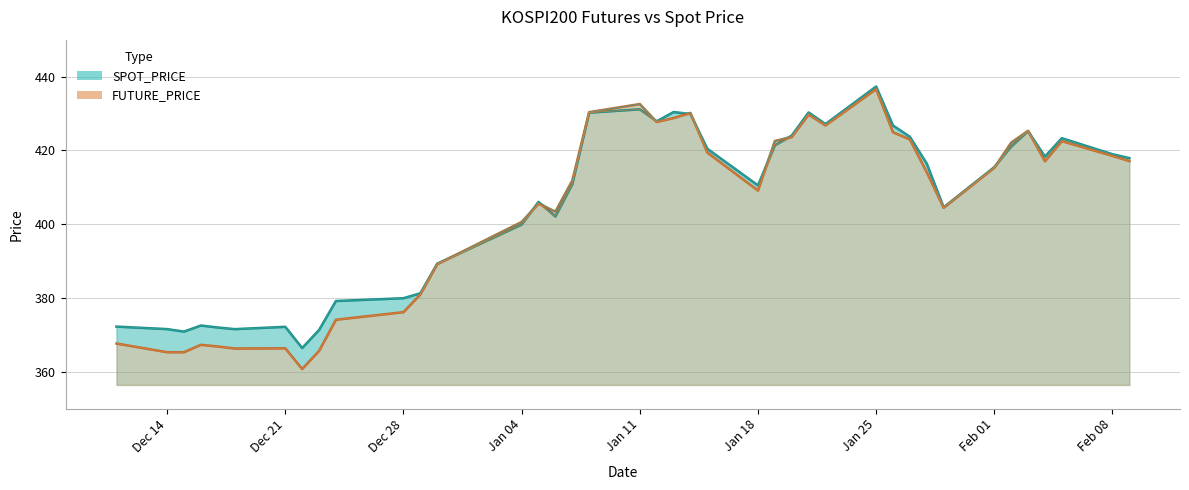

Between 2021-01-25 and 2021-01-22, which is larger?

2021-01-25